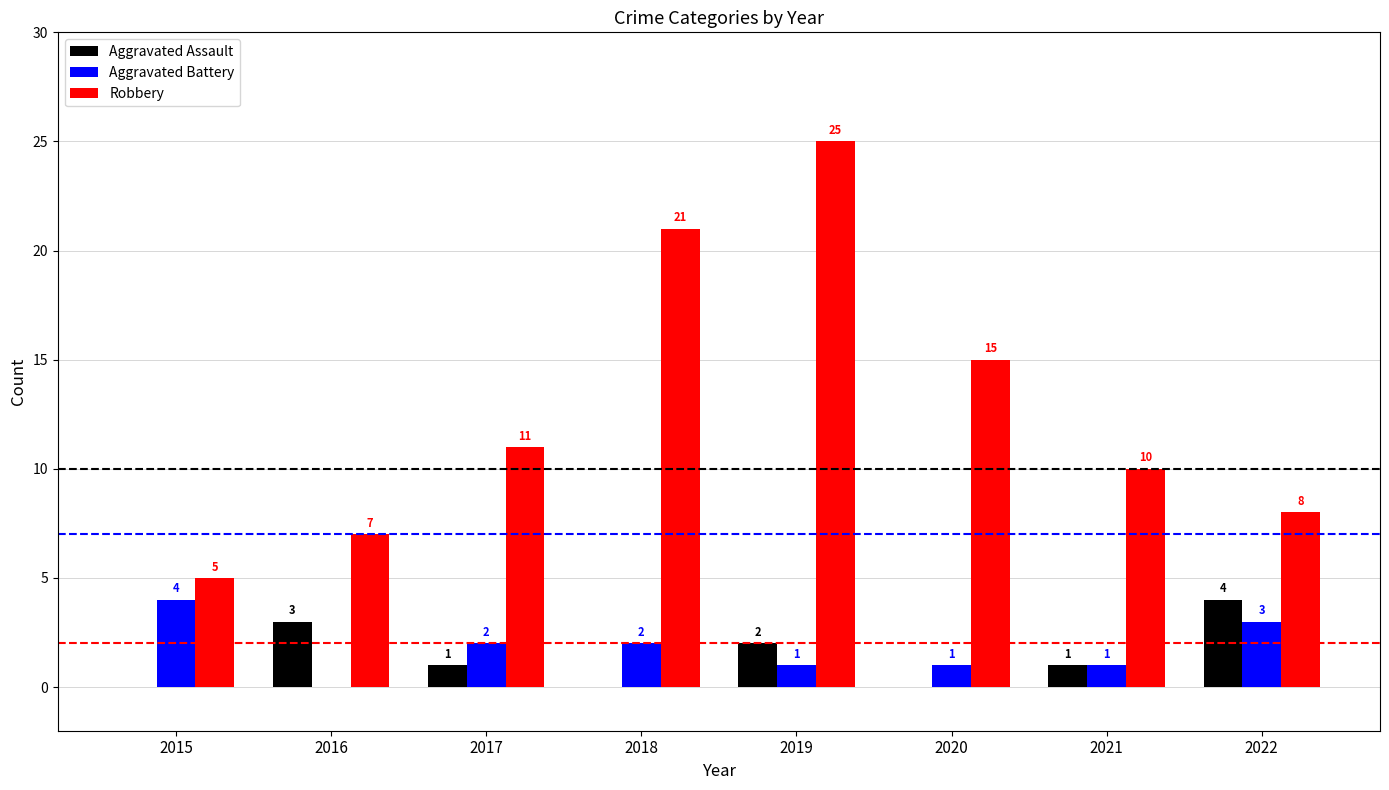

How many groups of bars are there?

8